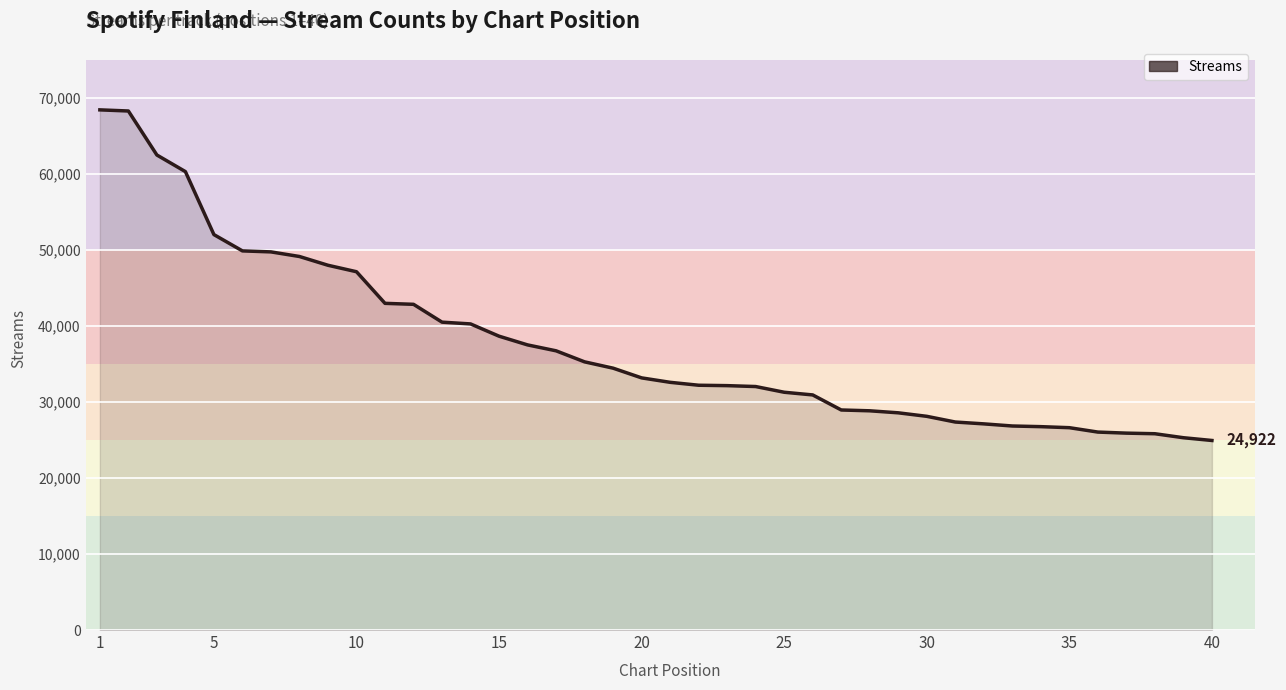

What is the difference between the maximum and second lowest values?

43107